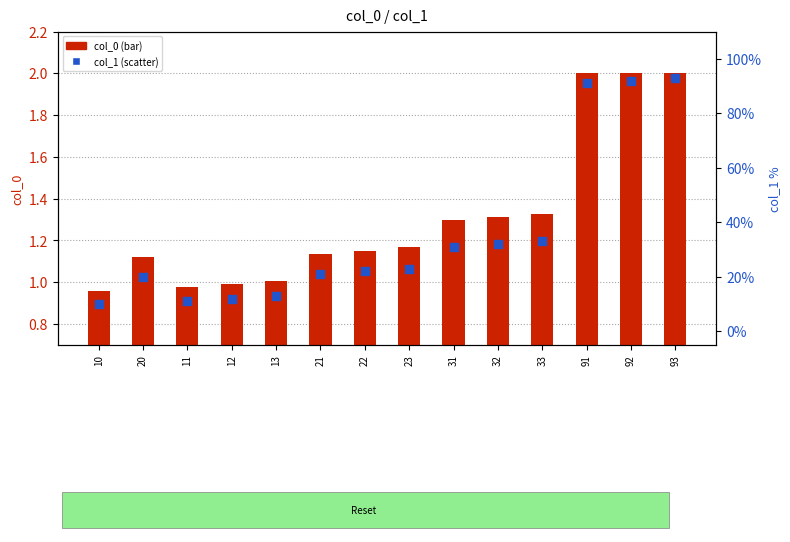

Is the value of col_1 (scatter) at 31 greater than the value of col_0 (bar) at 92?

Yes